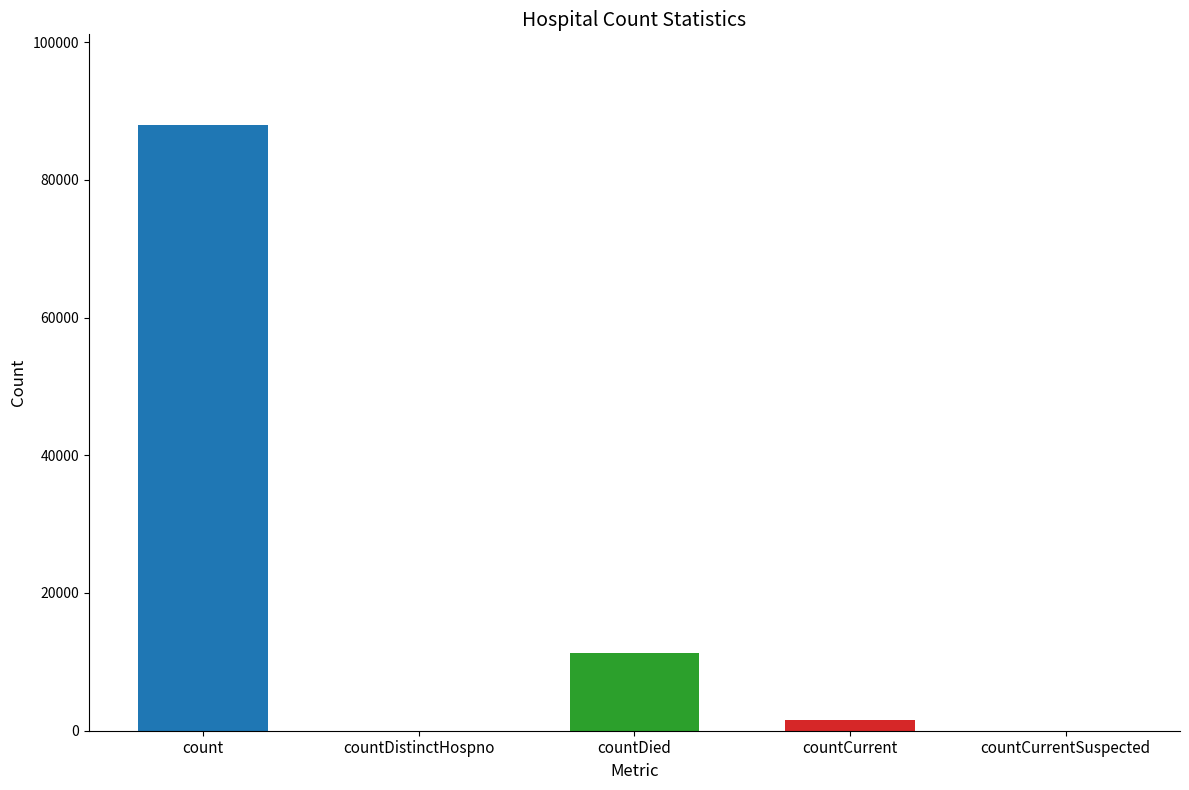

Where is the data nearest to the value 43964?

countDied